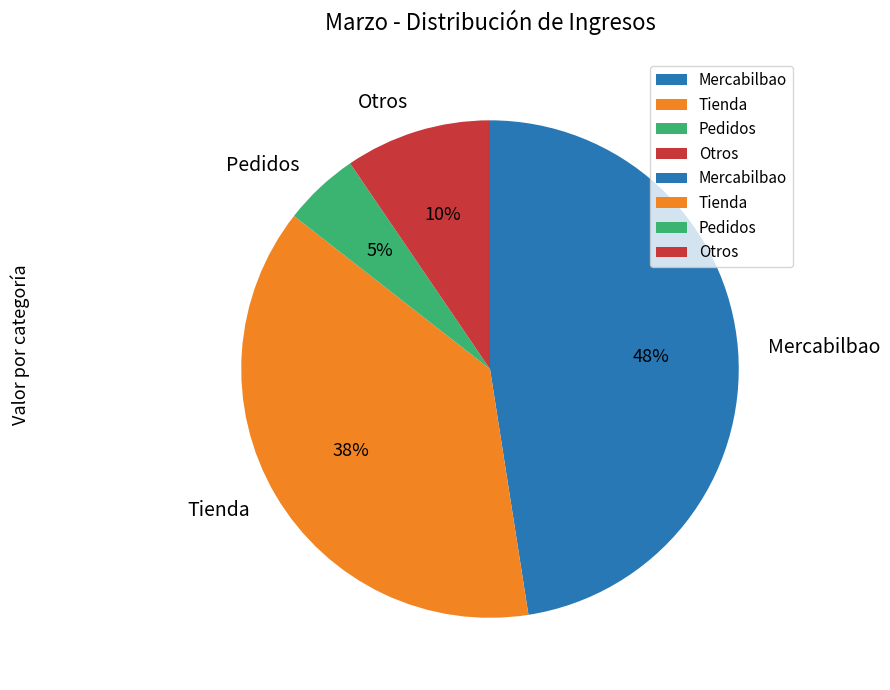

Is it true that Pedidos is 5% of the pie?

True